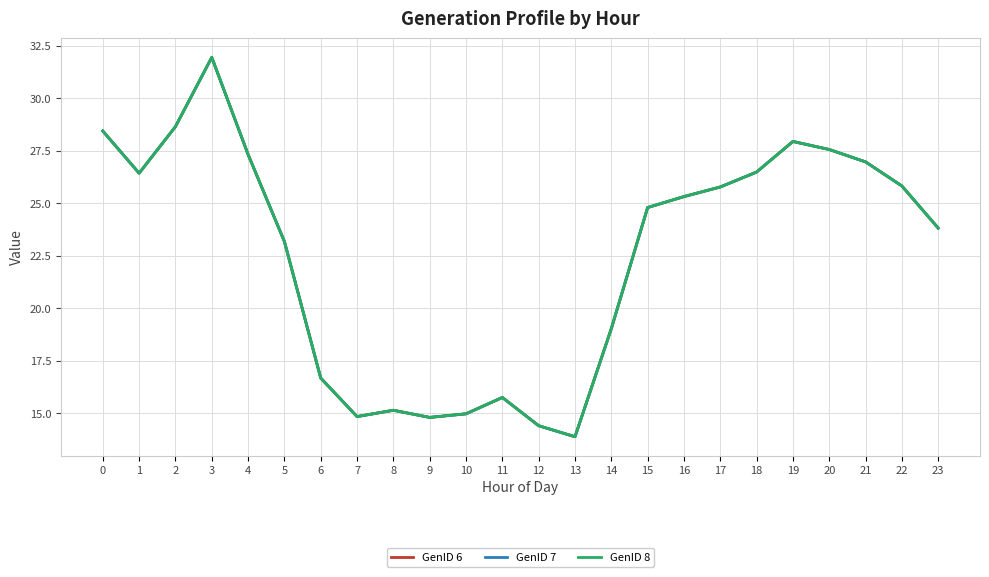

List the series in order of their peak value, highest first.

GenID 6, GenID 7, GenID 8